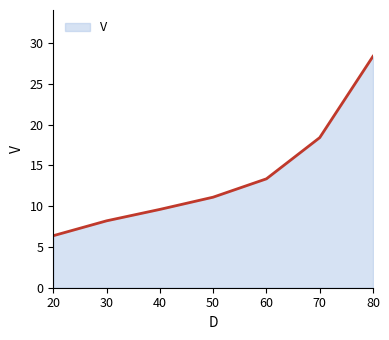

The chart shows a value of 5.2 at 60. True or false?

False